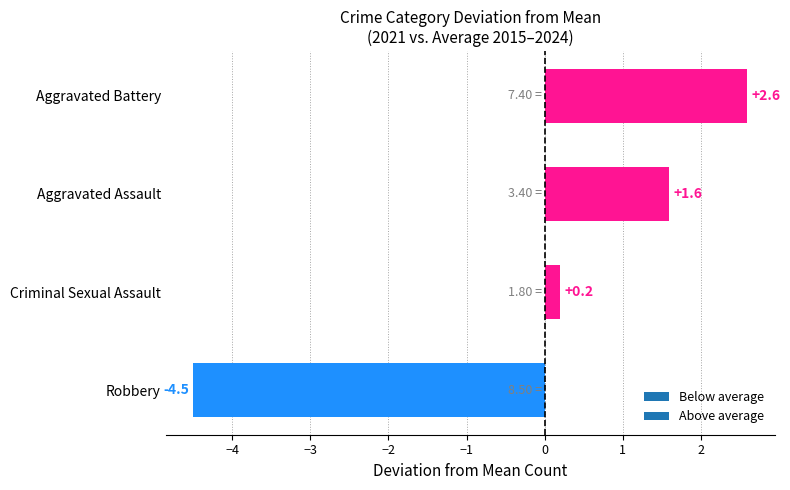

At which label is the value closest to 0?

Criminal Sexual Assault